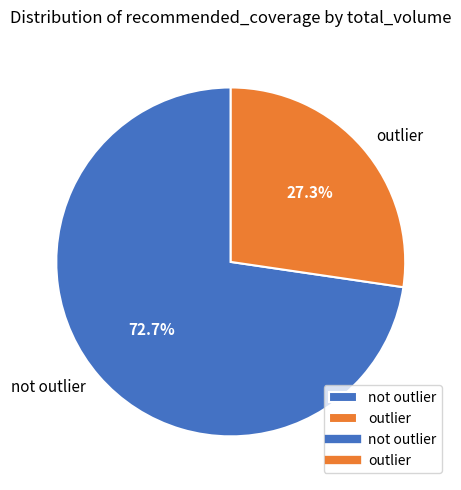

Which slice is the smallest?

outlier